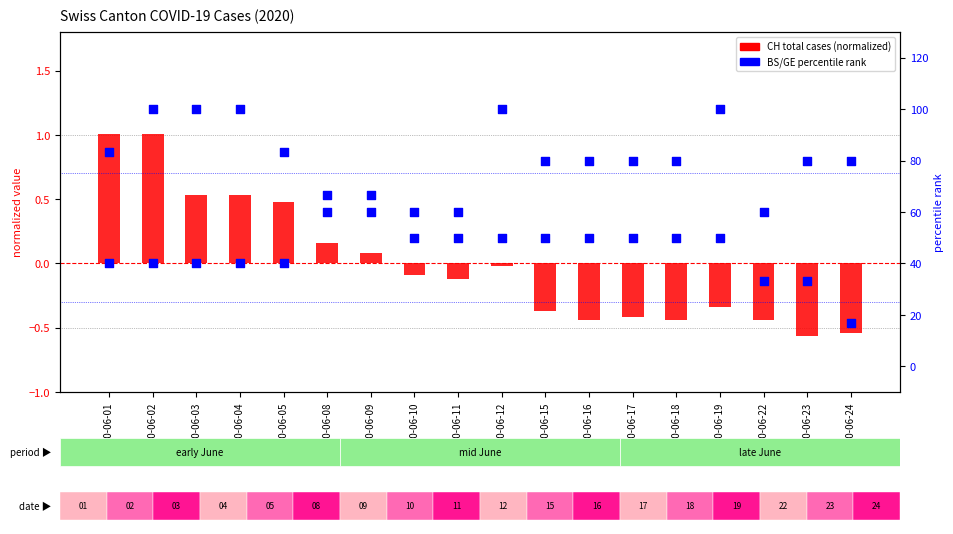

Is the value of CH (normalized) at 2020-06-02 greater than the value of GE (percentile) at 2020-06-18?

No